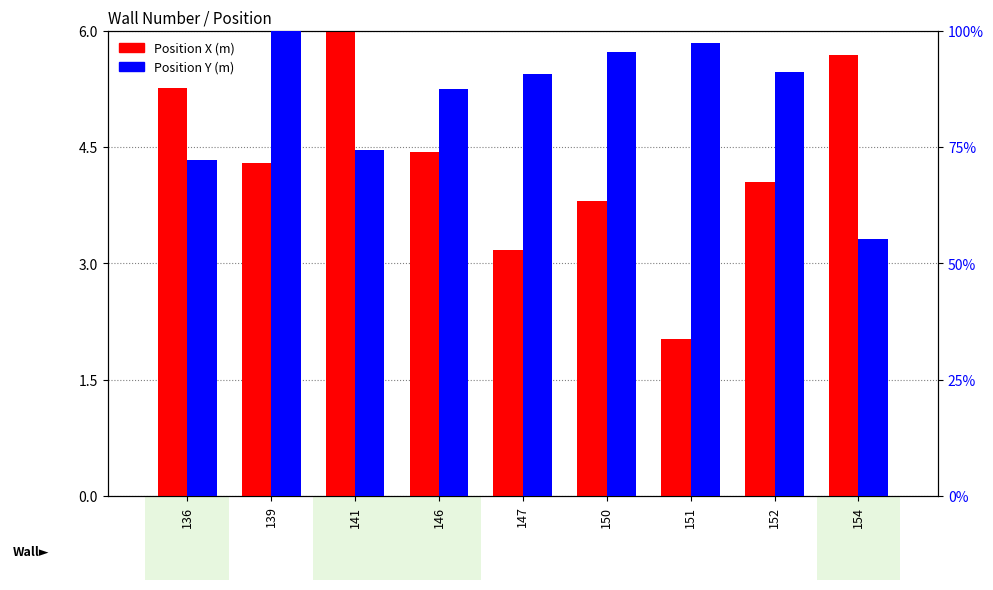

At how many categories does at least one series exceed 94?

3